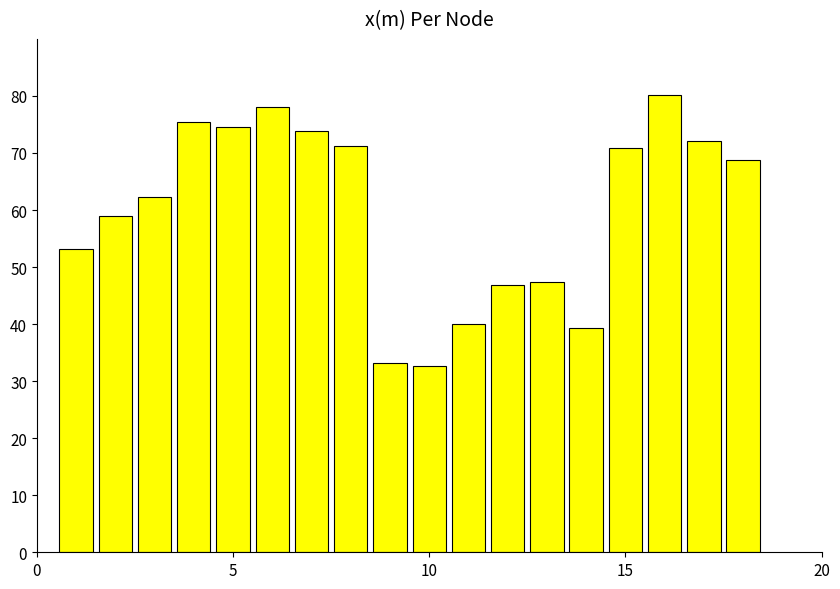

What is the difference between the maximum and second lowest values?

46.9